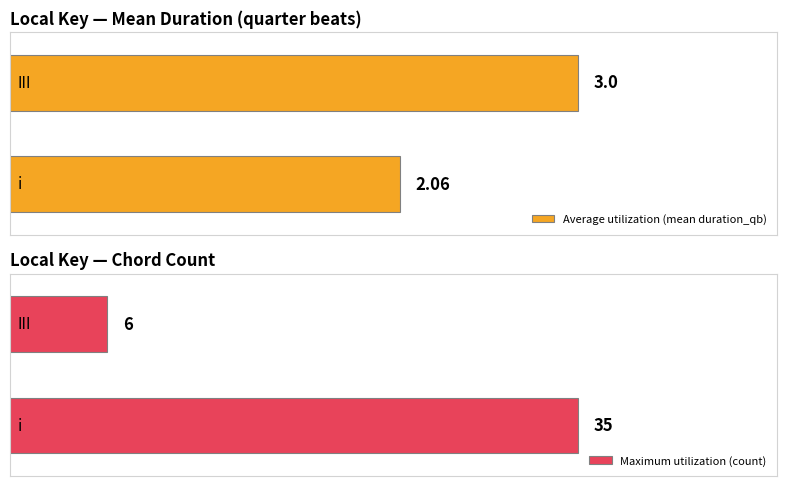

What is the minimum value shown in the chart?

2.1